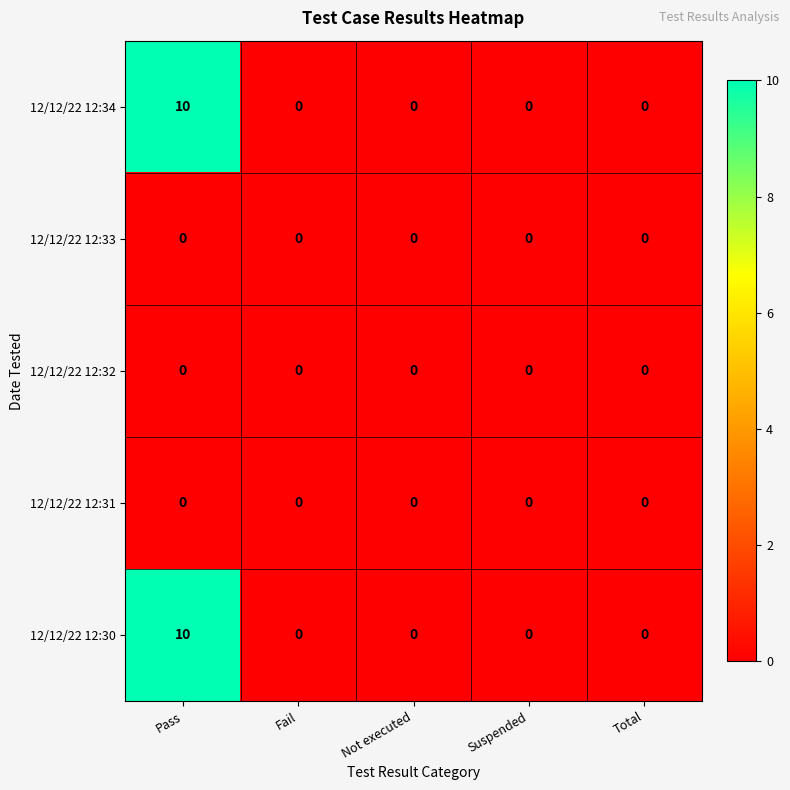

At how many categories does at least one series exceed 2?

1